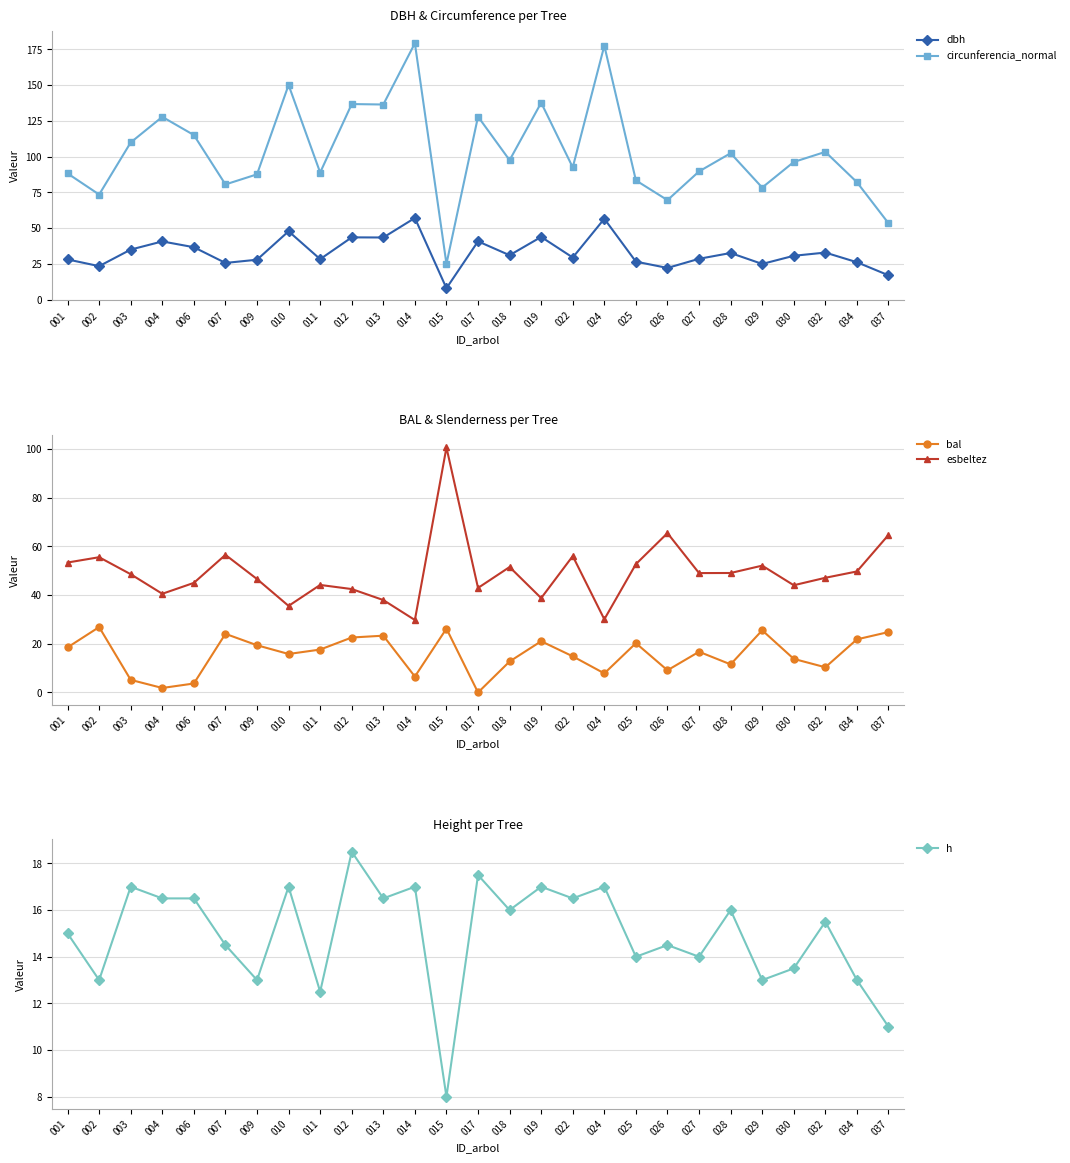

At 010, list the series in order from smallest to largest.

bal, h, esbeltez, dbh, circunferencia_normal